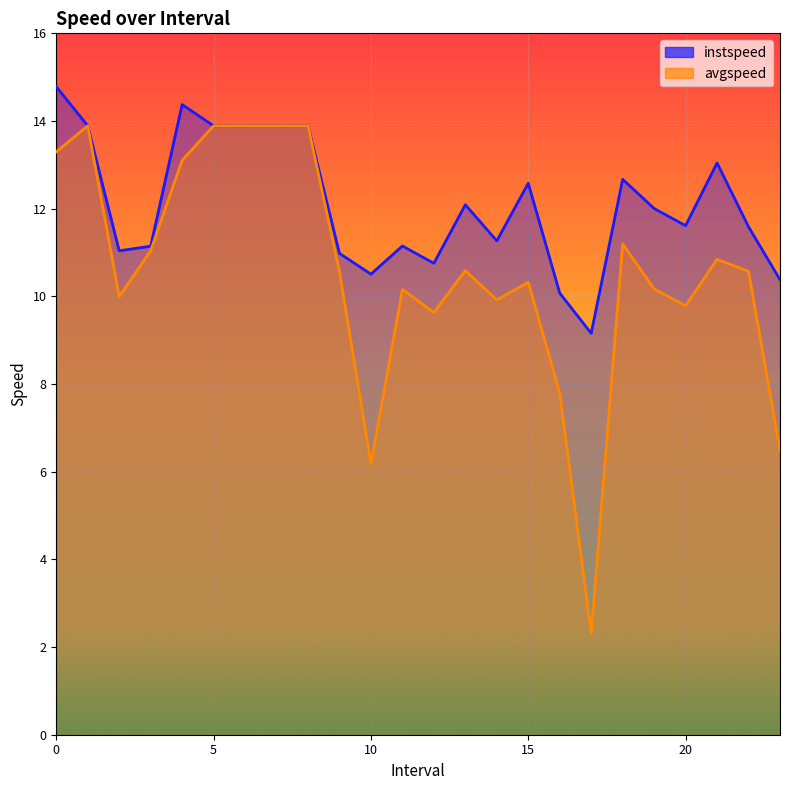

Rank the series by their average value, from lowest to highest.

avgspeed, instspeed